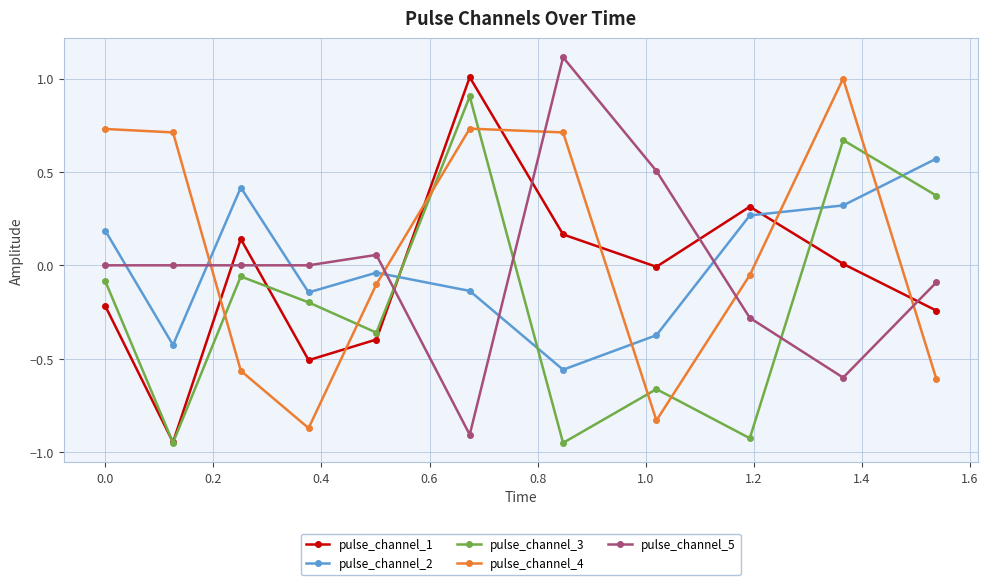

Count the number of categories in the chart.

11